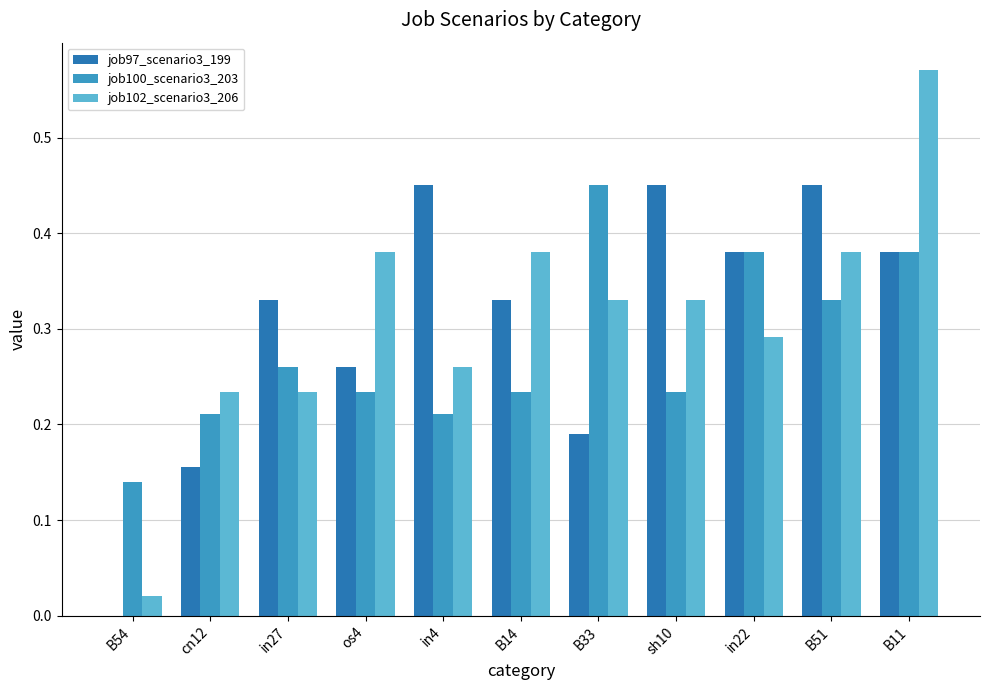

Between cn12 and B11, which series saw the biggest shift?

job102_scenario3_206